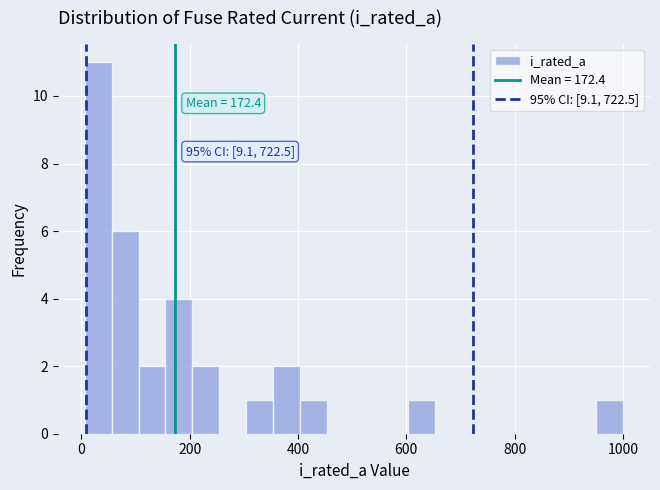

Around what value on the x-axis is the tallest bar? Give the approximate position of its centre, as read against the axis.

40